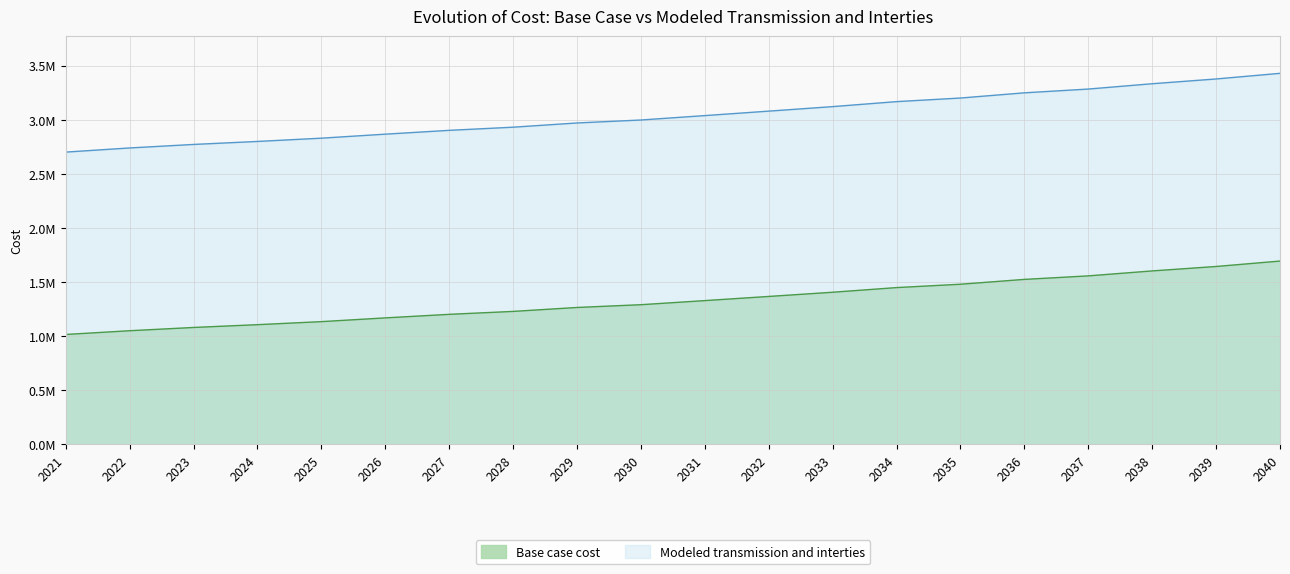

What is the difference between the highest and lowest values at 2021?

1686084.6